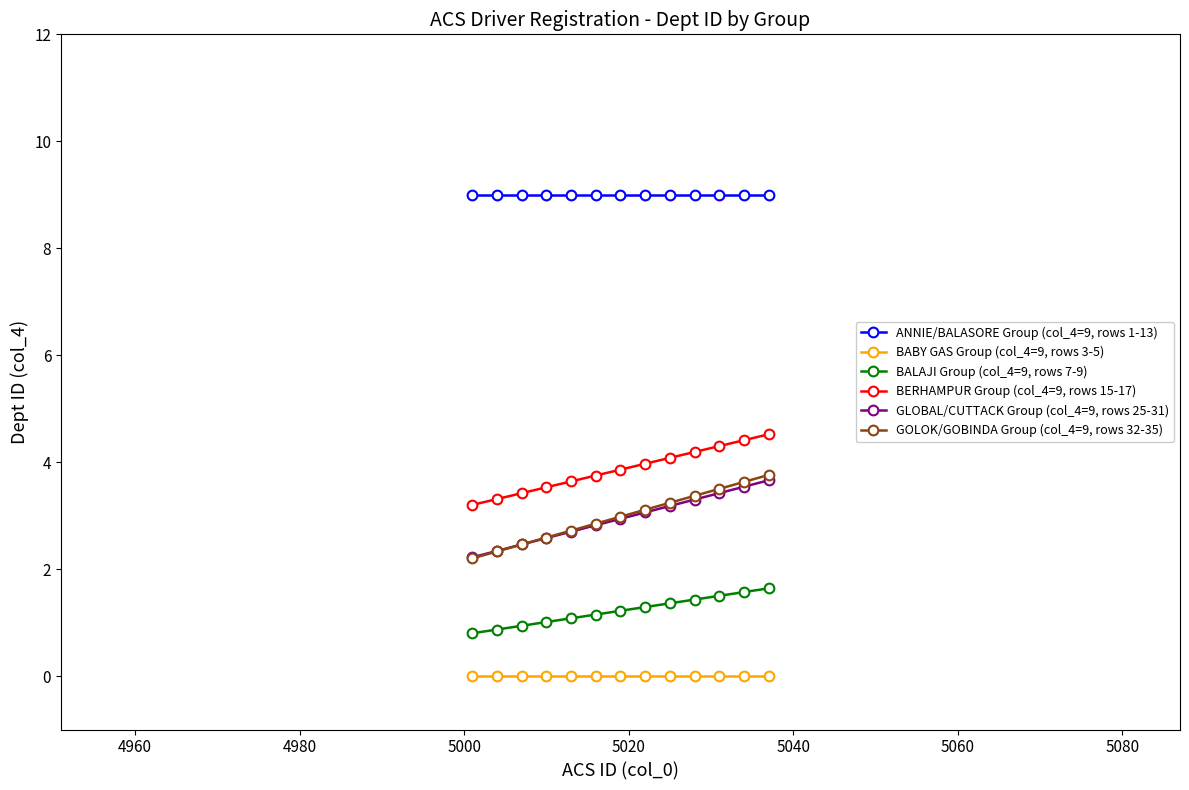

True or false: BERHAMPUR Group (col_4=9, rows 15-17) and ANNIE/BALASORE Group (col_4=9, rows 1-13) cross at least once.

False